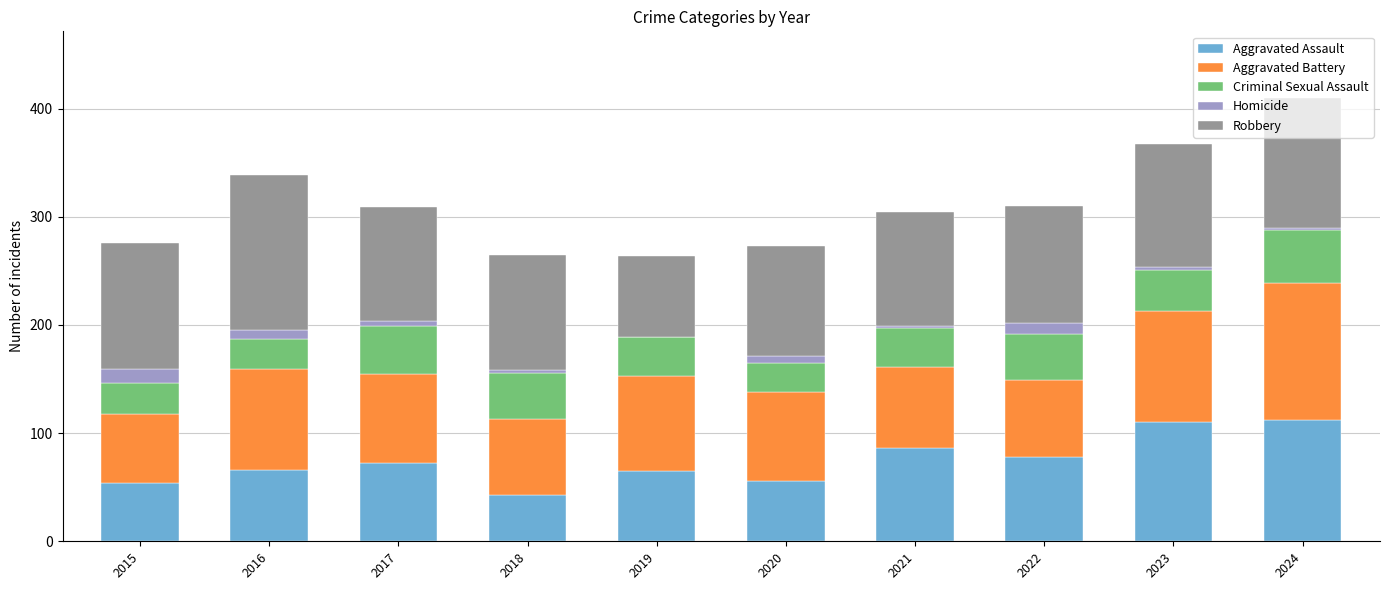

Are the bars horizontal?

No